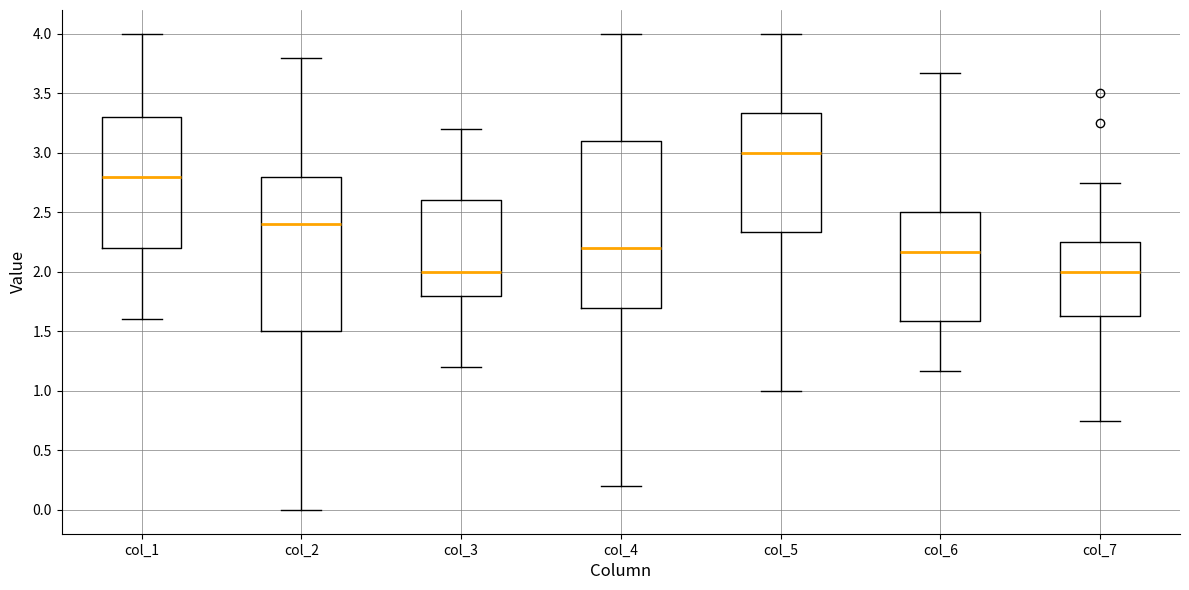

Which box is the tallest, from its lower edge to its upper edge?

col_4